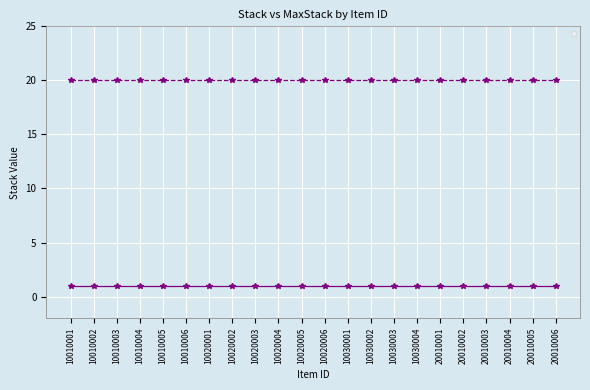

What is the highest value of the _stack series?

1